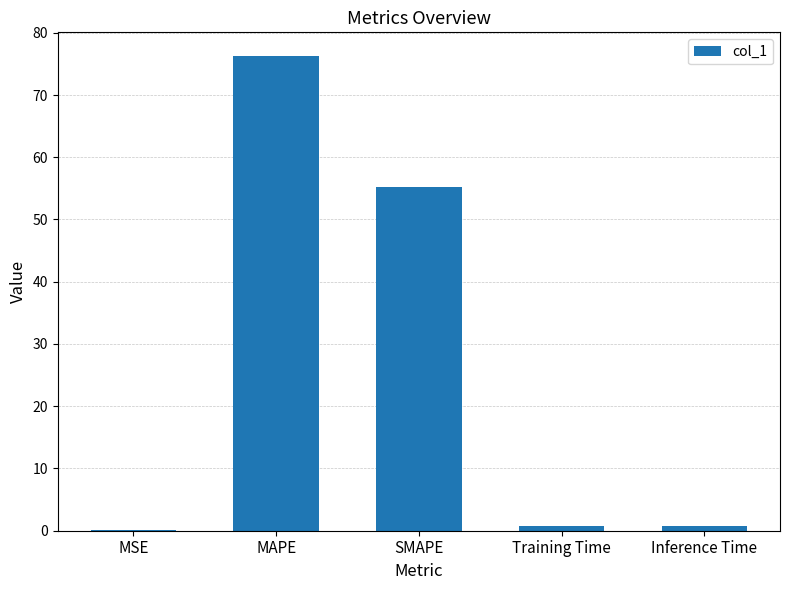

At which label is the value closest to 38?

SMAPE